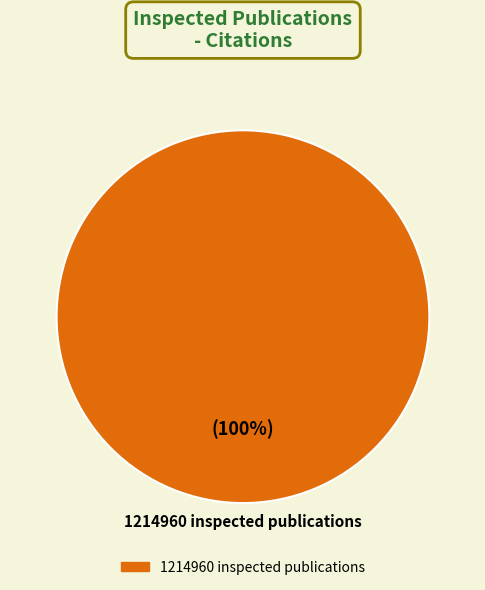

Rank the categories by value from highest to lowest.

1214960 inspected publications